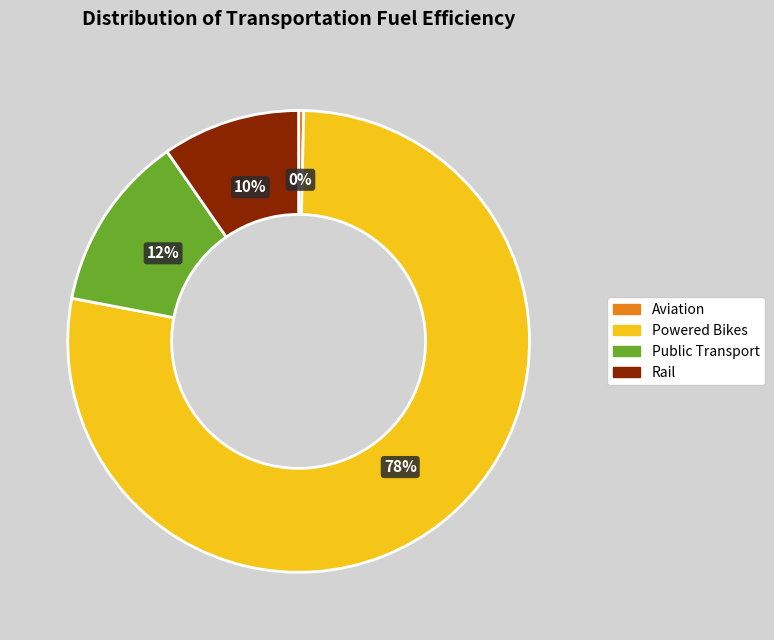

Is the sum of Rail and Public Transport greater than half?

No